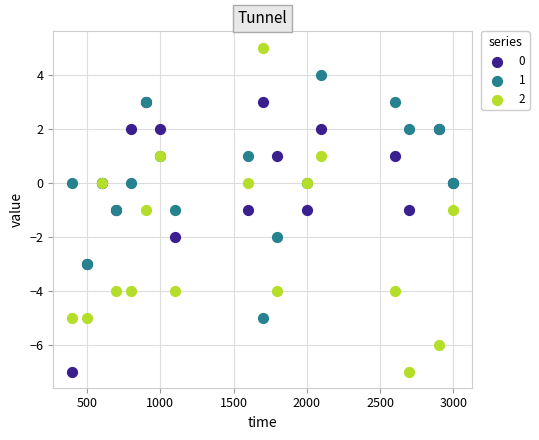

What are all the series names shown in the legend?

0, 1, 2